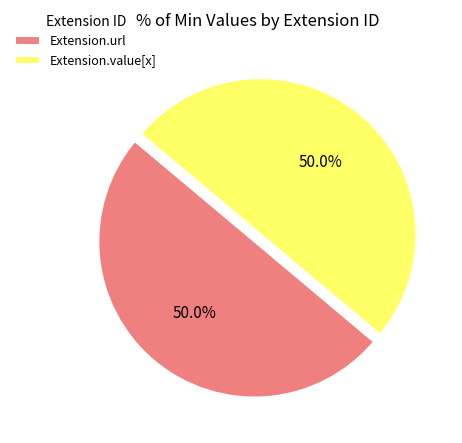

What is the ratio of the value at Extension.value[x] to the value at Extension.url?

1.0